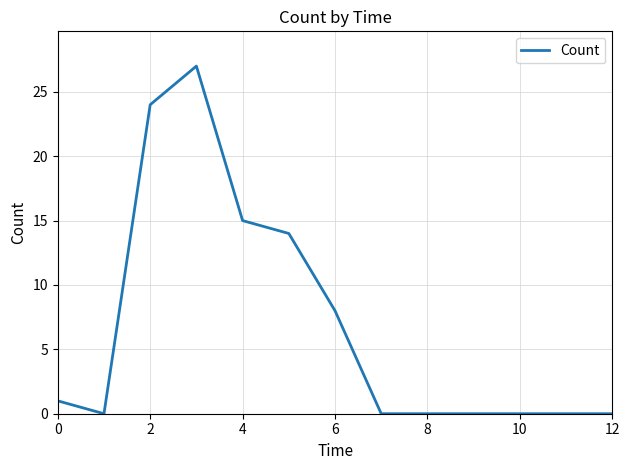

Does the chart have visible grid lines?

Yes